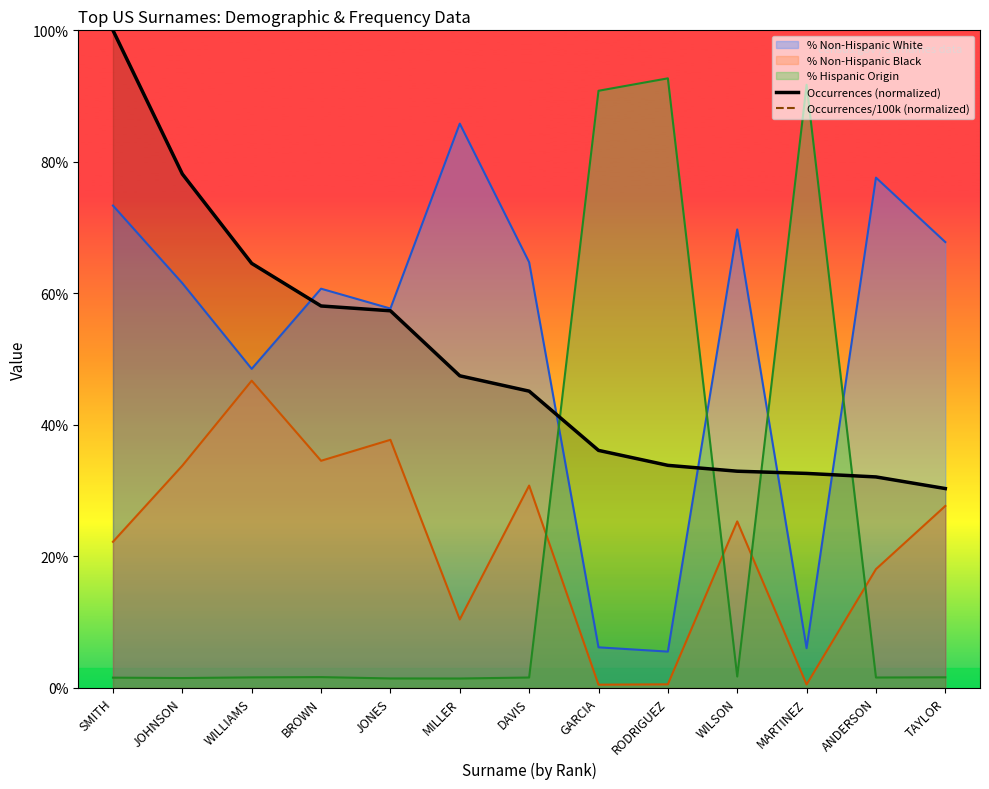

How many times do Occurrences (normalized) and % Hispanic Origin cross each other?

4